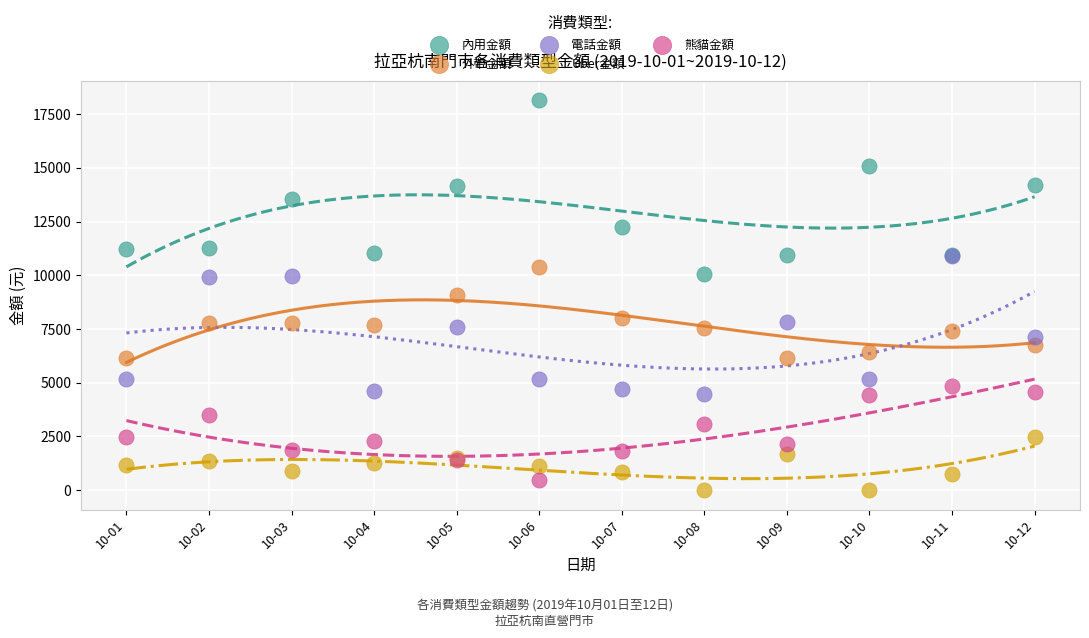

In the 外帶金額 series, what Y value is closest to 8262?

8030